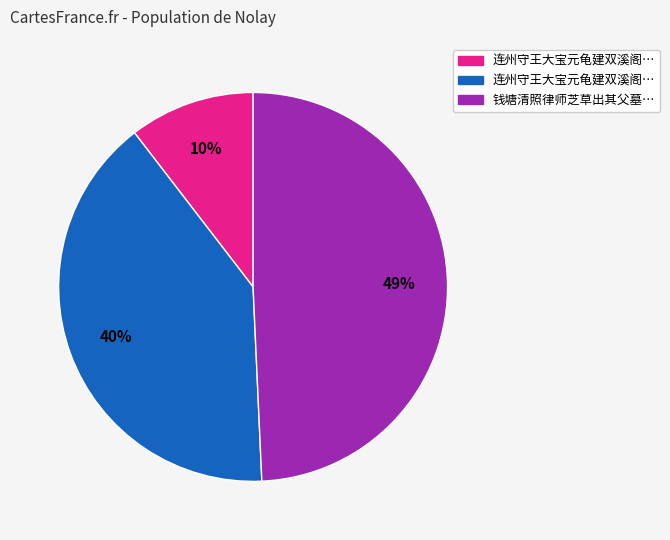

To the nearest percent, what is the difference between the largest and smallest slice percentages?

39%